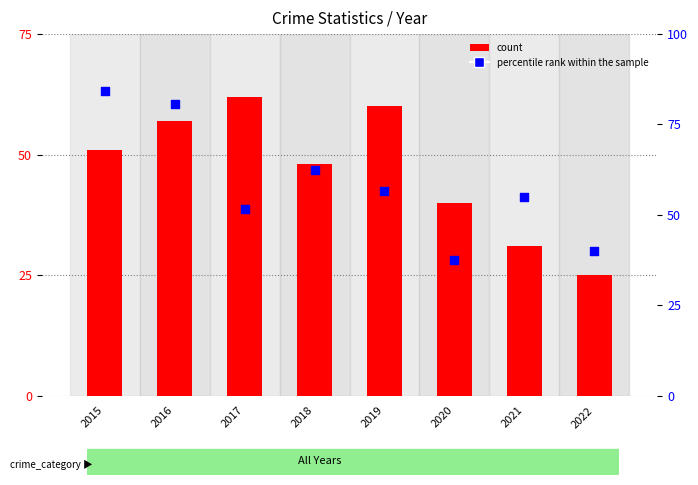

At which category is the sum across all series the highest?

2016